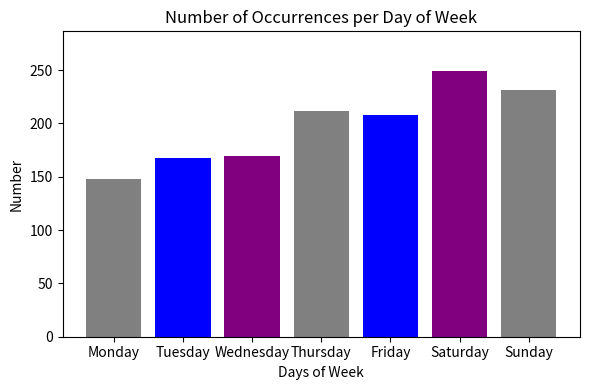

What is the change in value from Monday to Wednesday?

+21